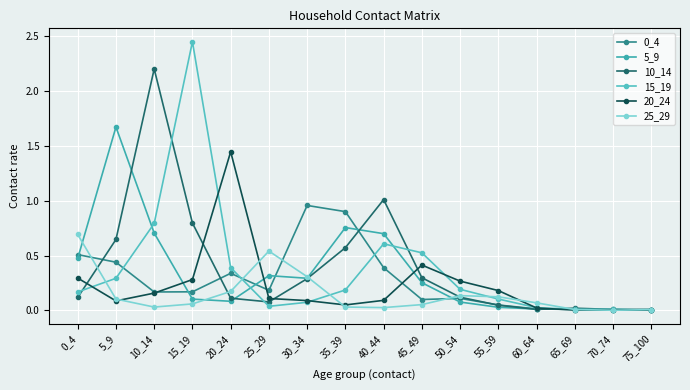

What is the average value of the 15_19 series?

0.4